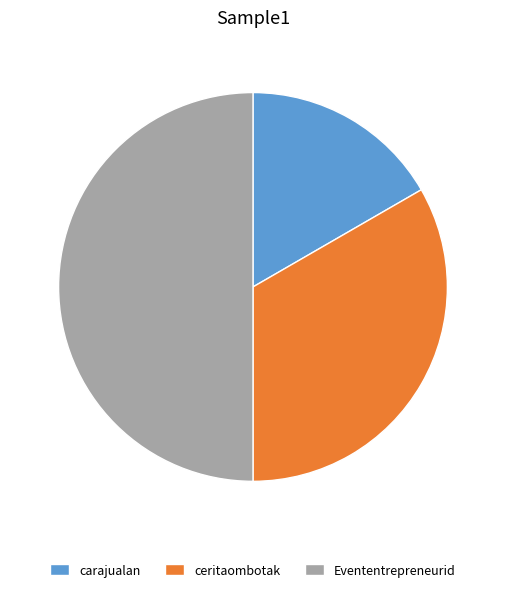

Combined, do Evententrepreneurid and carajualan account for over 50%?

Yes